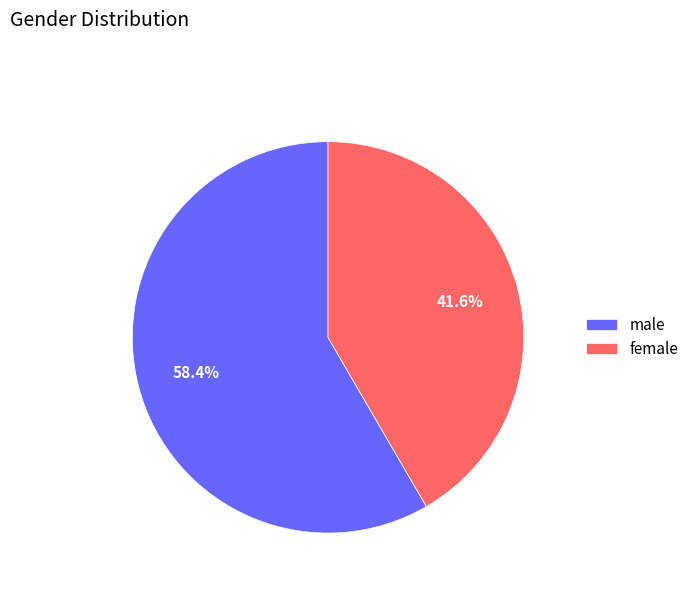

What is the ratio of the value at male to the value at female?

1.4